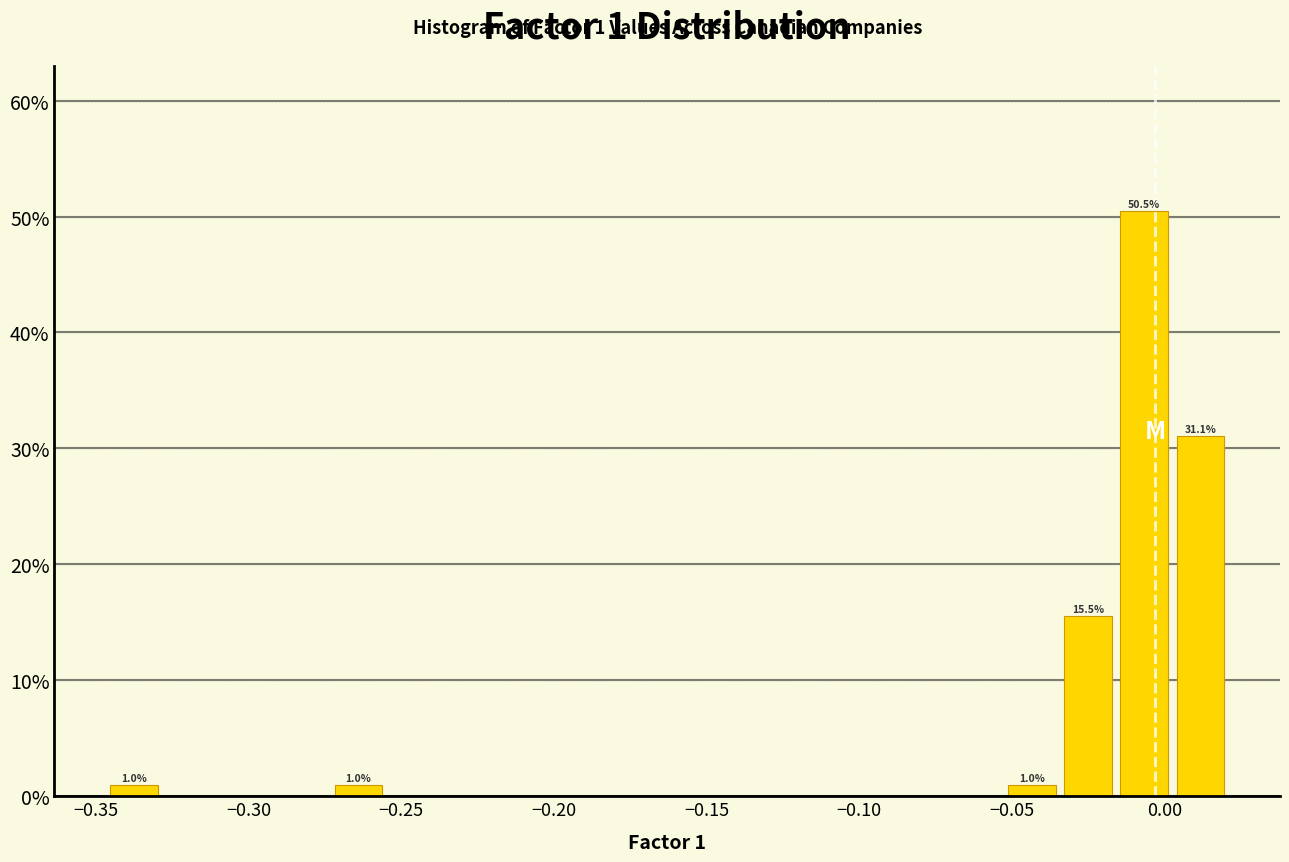

Around what value on the x-axis is the tallest bar? Give the approximate position of its centre, as read against the axis.

-0.005